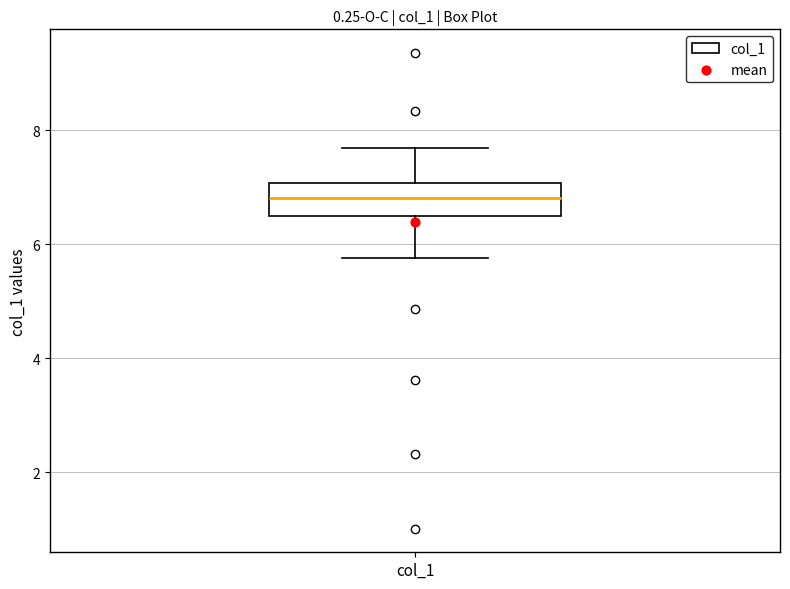

Transcribe this box plot: give where the median line is, the range the box spans, and where the two whiskers end, as read against the y-axis. The values are not printed on the chart, so give them approximately, as read against the axis.

median 6.8, box 6.4 to 7.0, whiskers 5.8 to 7.6